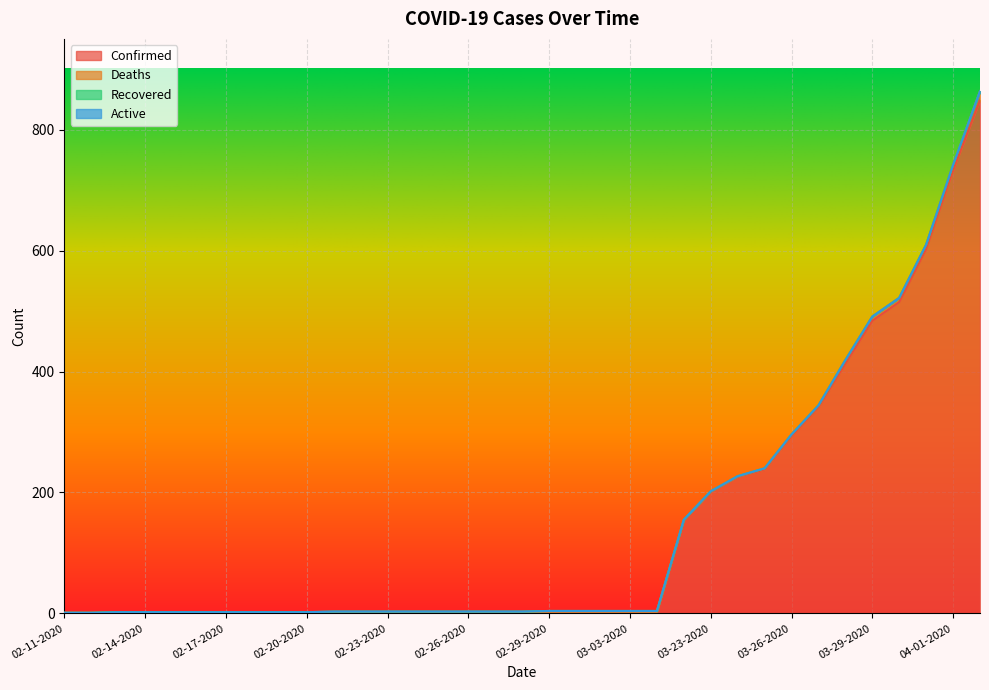

What is the label of the 27th point from the right?

02-19-2020